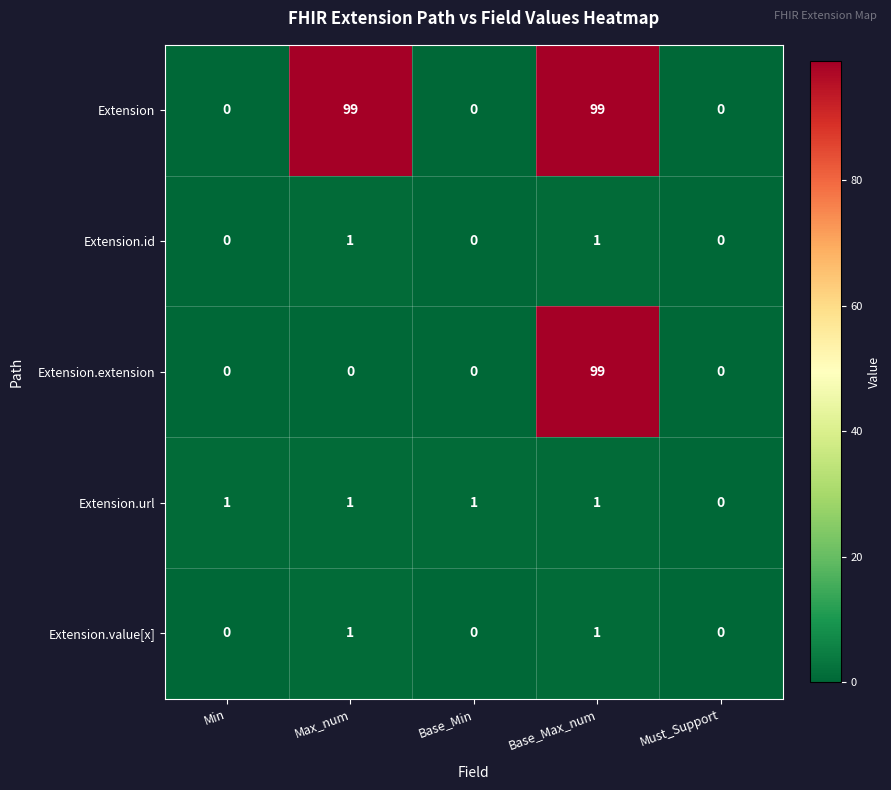

What is the maximum value for Extension.extension?

99